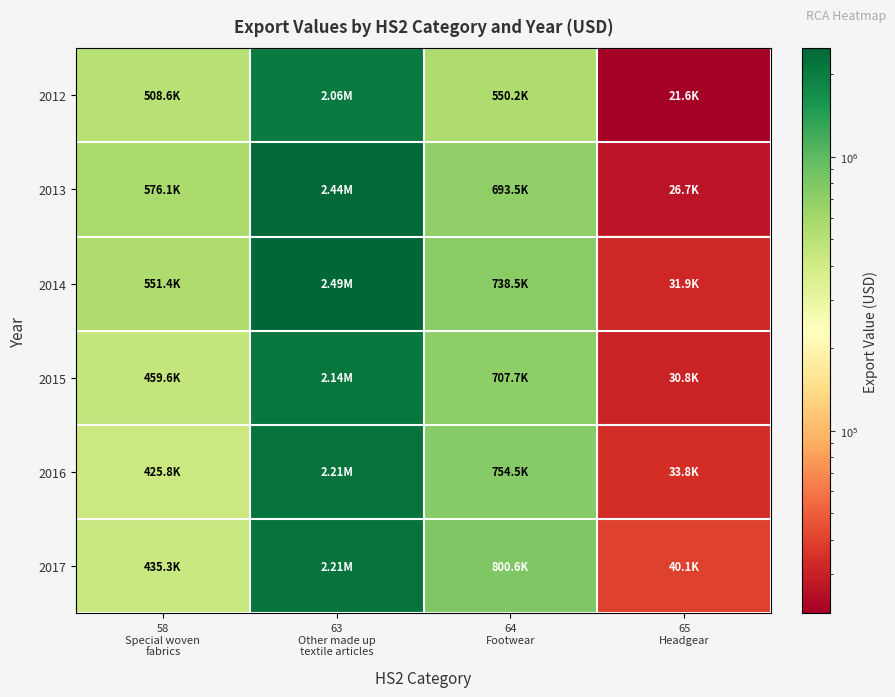

Count the number of data series in this chart.

6